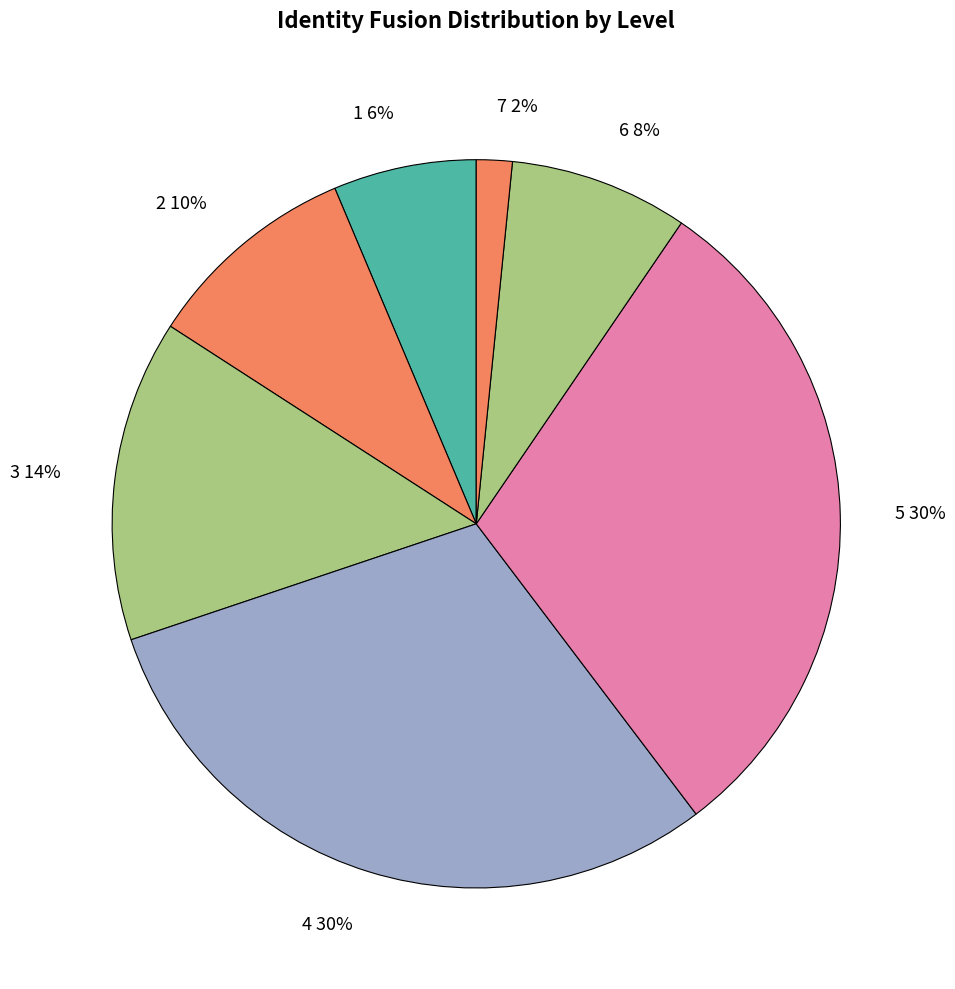

Combined, do 7 2% and 6 8% account for over 50%?

No